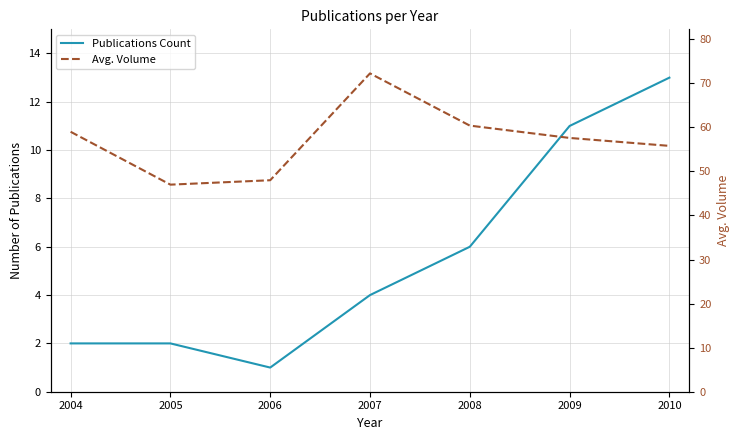

What is the value of the Publications Count point at the 5th from the left?

6.0